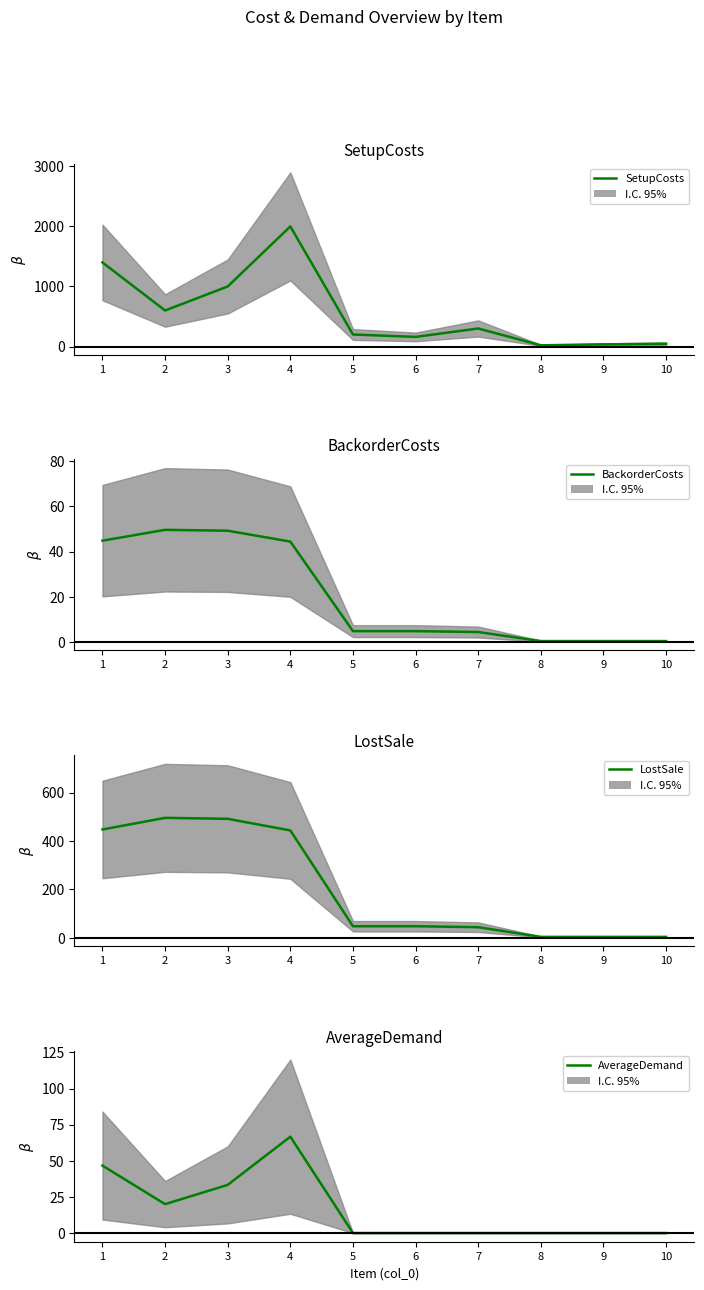

What is the difference between the maximum and second lowest values in the LostSale series?

492.0